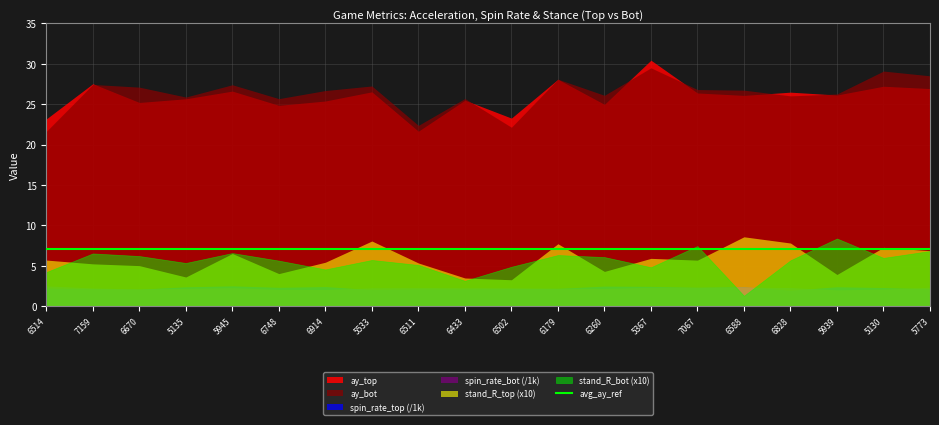

How many lines are shown in the chart?

6